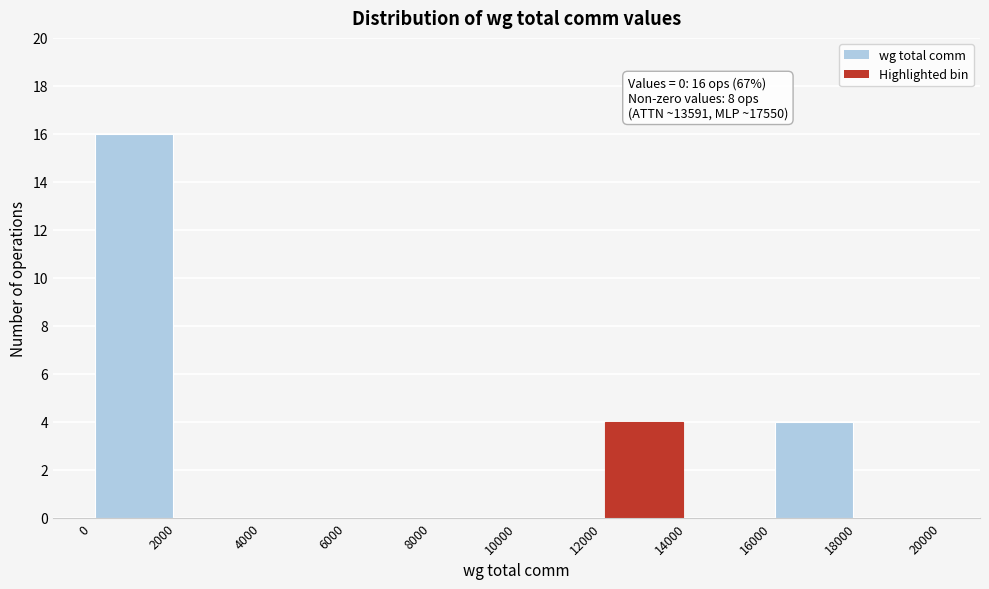

Which range on the x-axis has the tallest bar?

0 to 2000